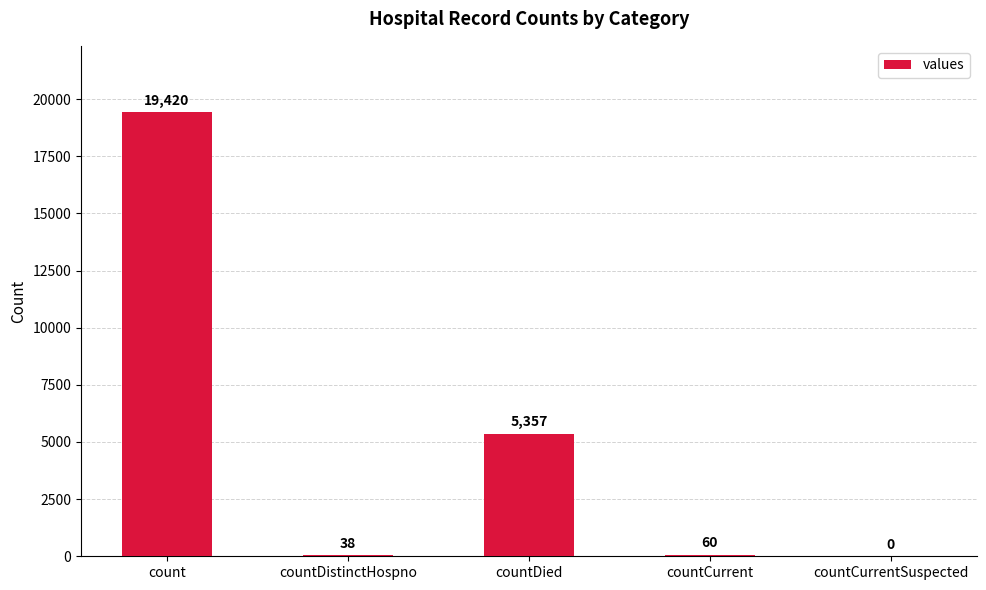

Reading left to right, transcribe all the data shown in this chart.

19420	38	5357	60	0